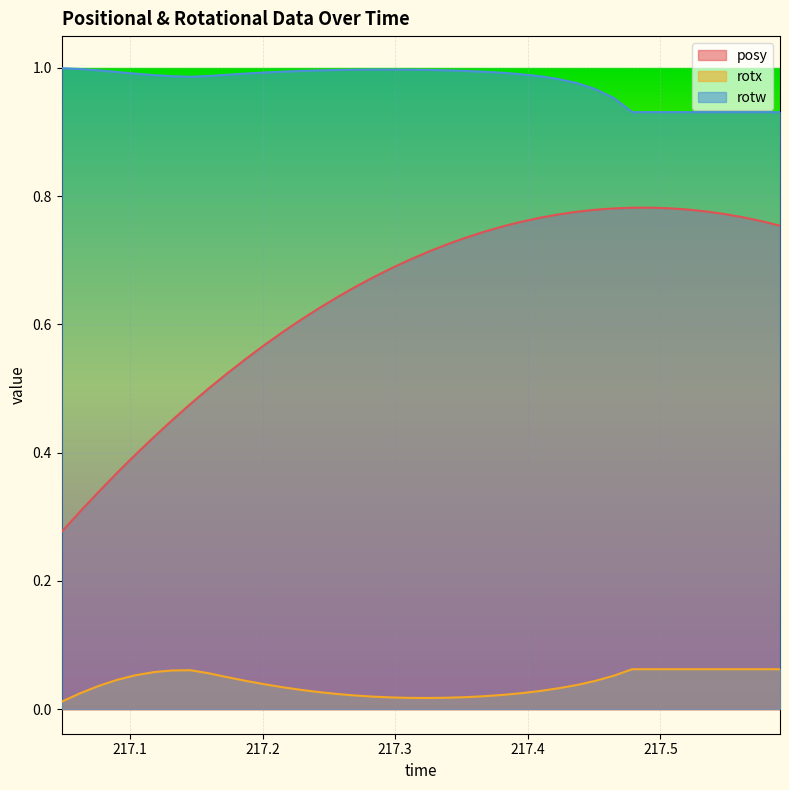

How many data points does each series have?

40